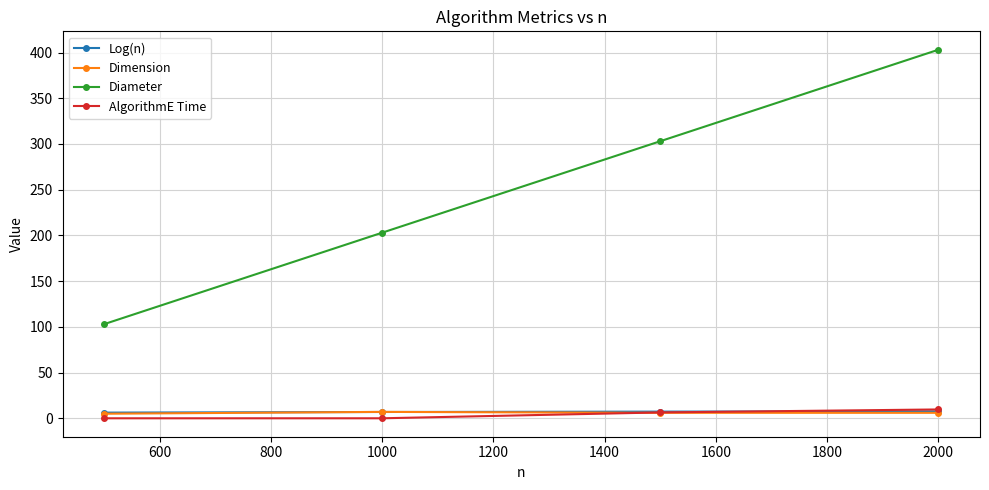

Which series has the widest spread of values?

Diameter